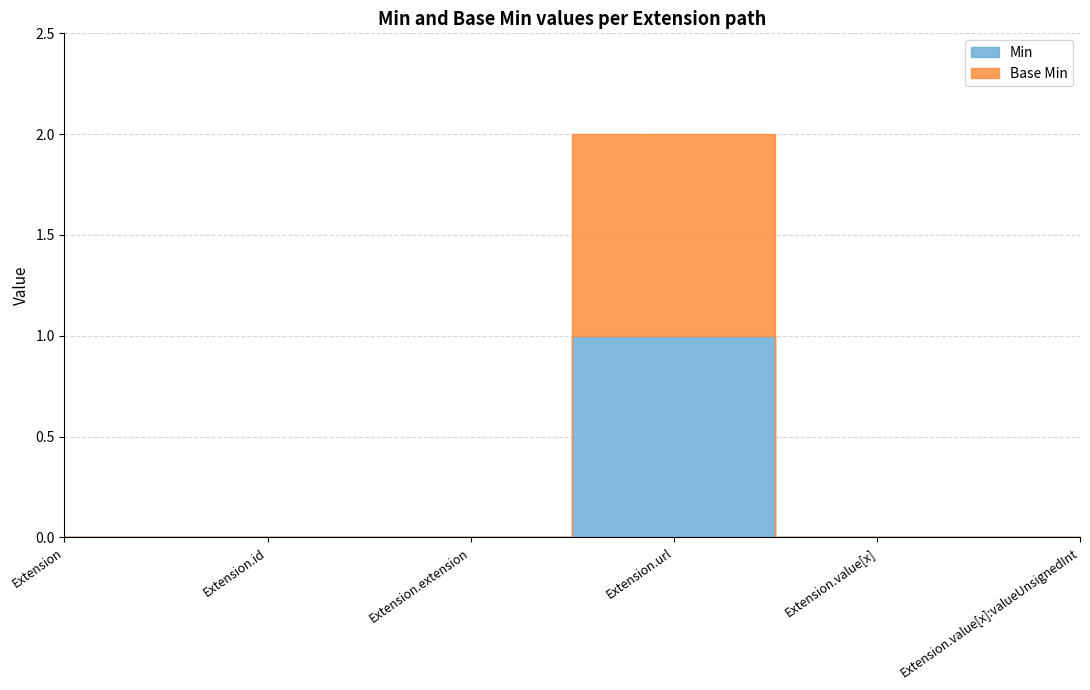

Reading left to right, list all the values displayed in this chart.

Min: Extension=0	Extension.id=0	Extension.extension=0	Extension.url=1	Extension.value[x]=0	Extension.value[x]:valueUnsignedInt=0
Base Min: Extension=0	Extension.id=0	Extension.extension=0	Extension.url=1	Extension.value[x]=0	Extension.value[x]:valueUnsignedInt=0